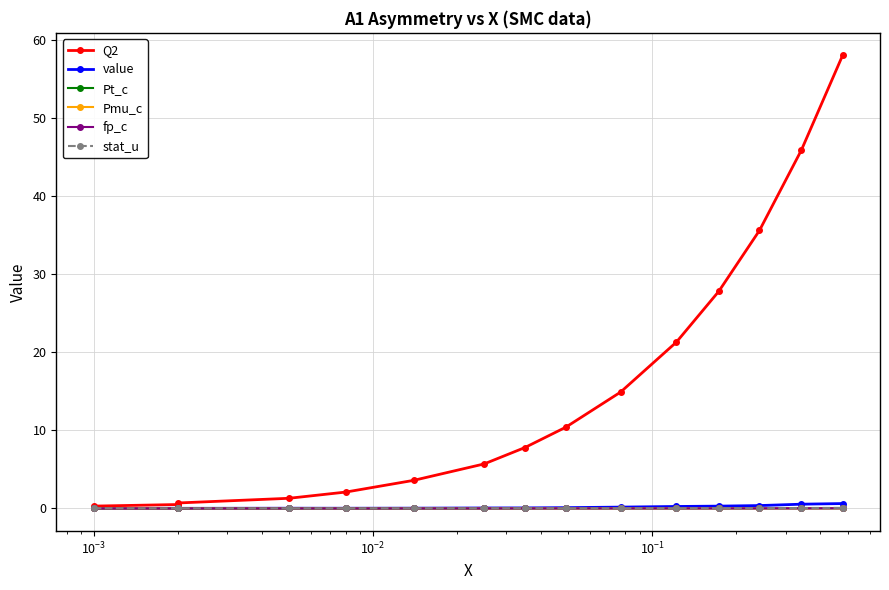

What is the sum of all stat_u values?

0.4